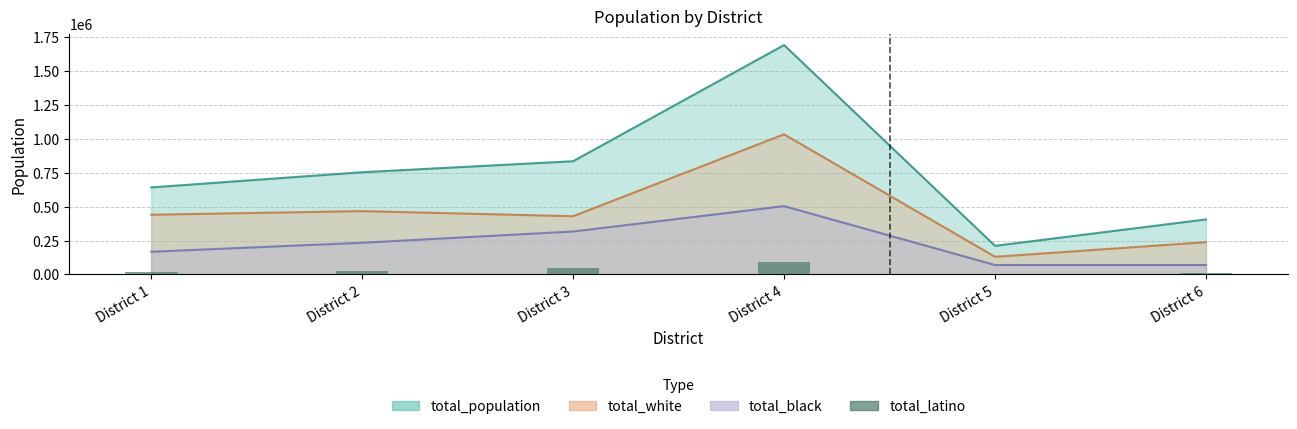

How many bars are there in total?

6